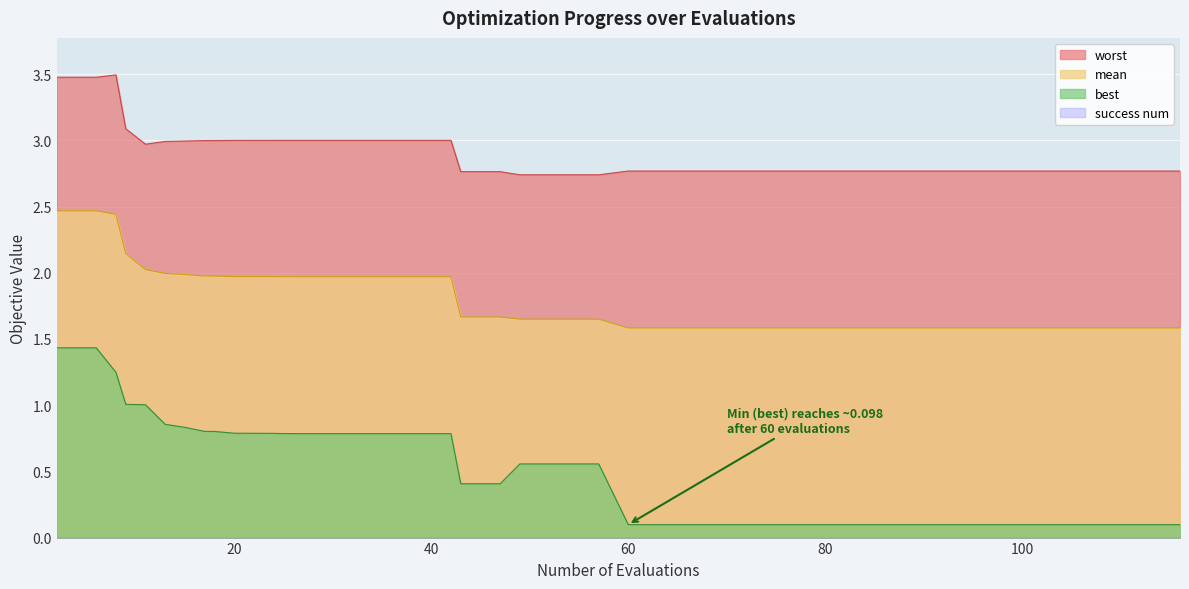

True or false: mean has more than 2 interior local peaks.

False